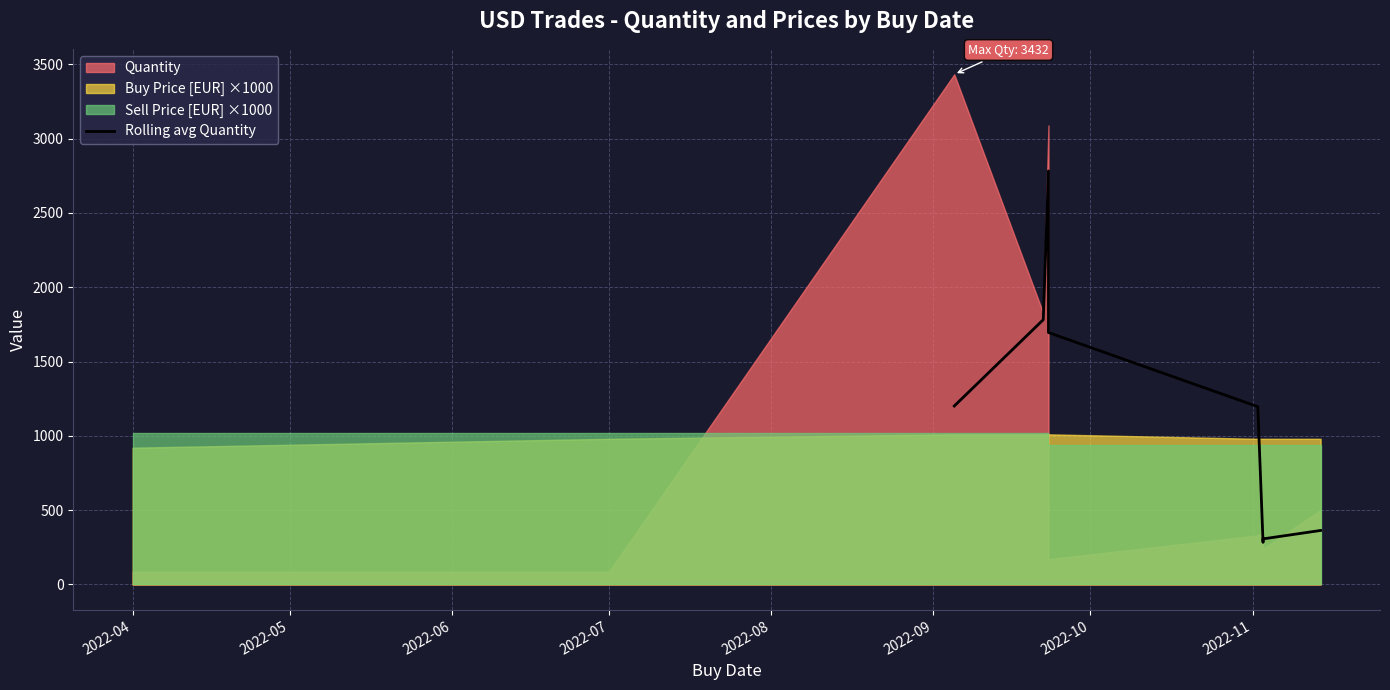

The value at 2022-04 is 1642.2. True or false?

False